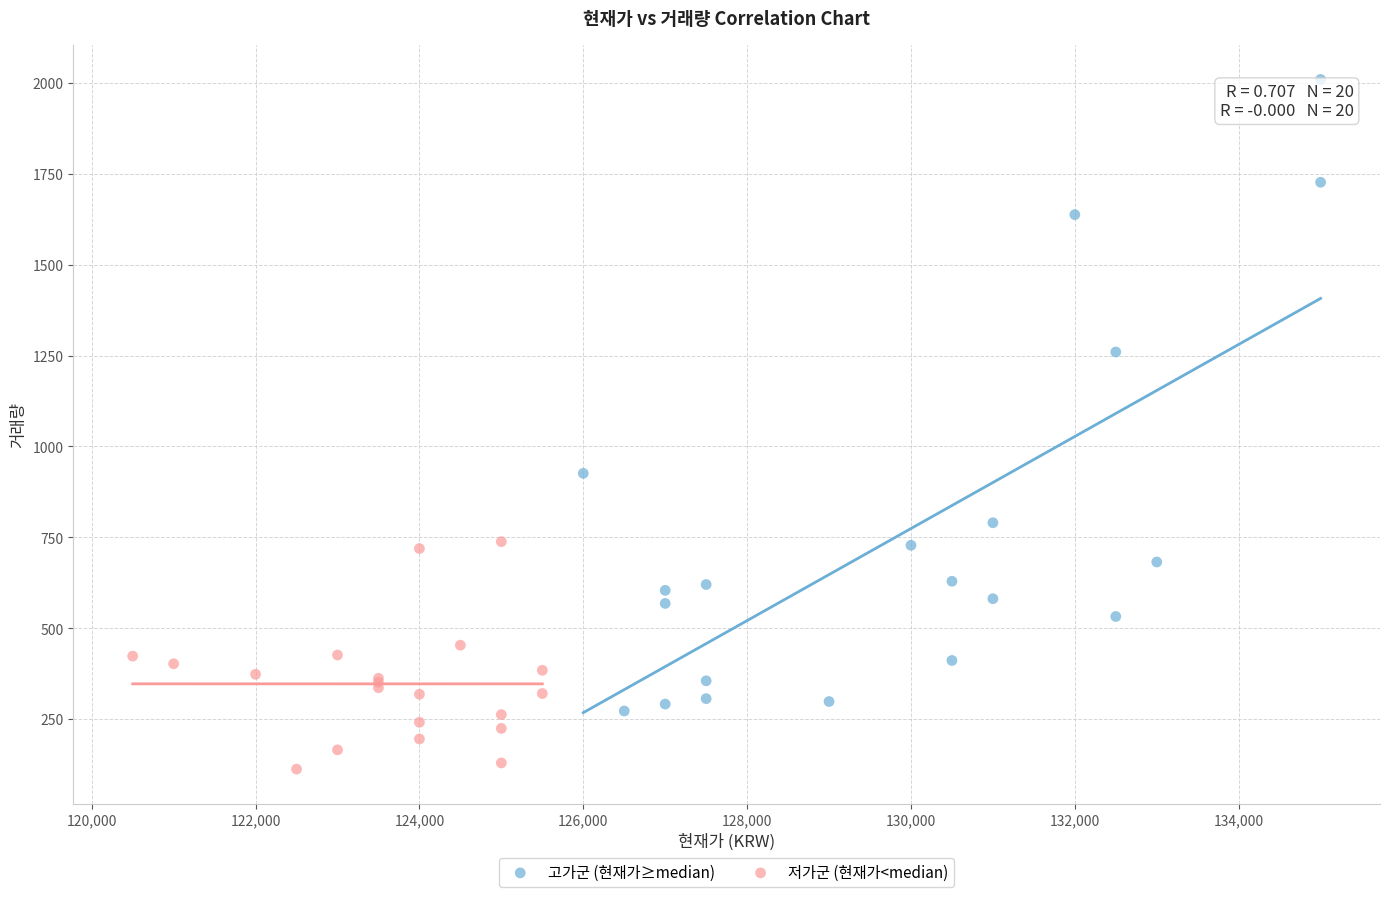

Which series reaches the minimum Y coordinate?

저가군 (현재가<median)